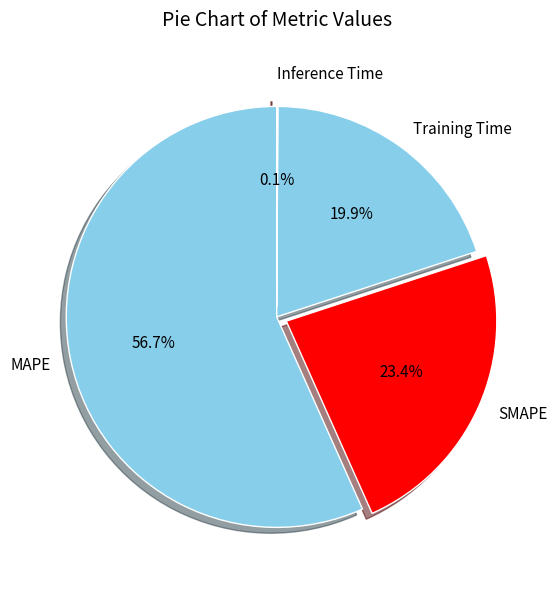

Is there a majority slice in this chart?

Yes